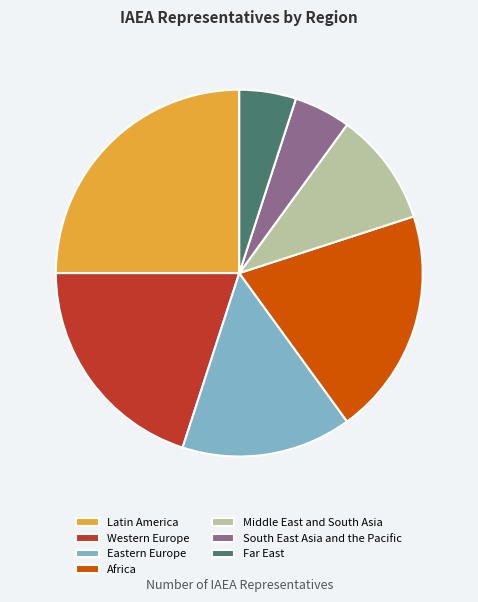

Is there any slice that represents more than half of the pie?

No